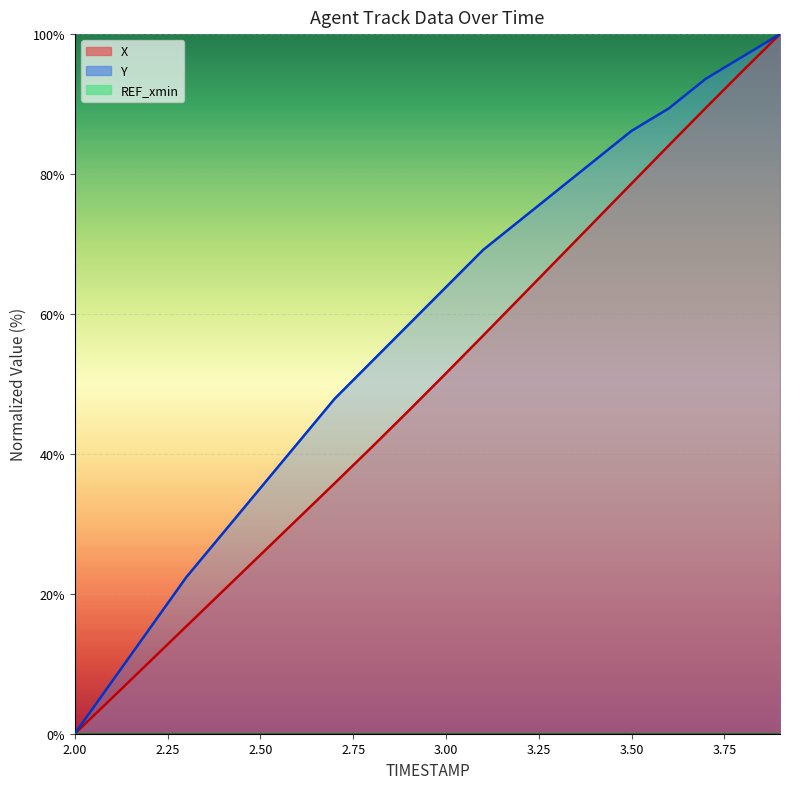

What is the difference between the maximum and minimum values in the X series?

100.0